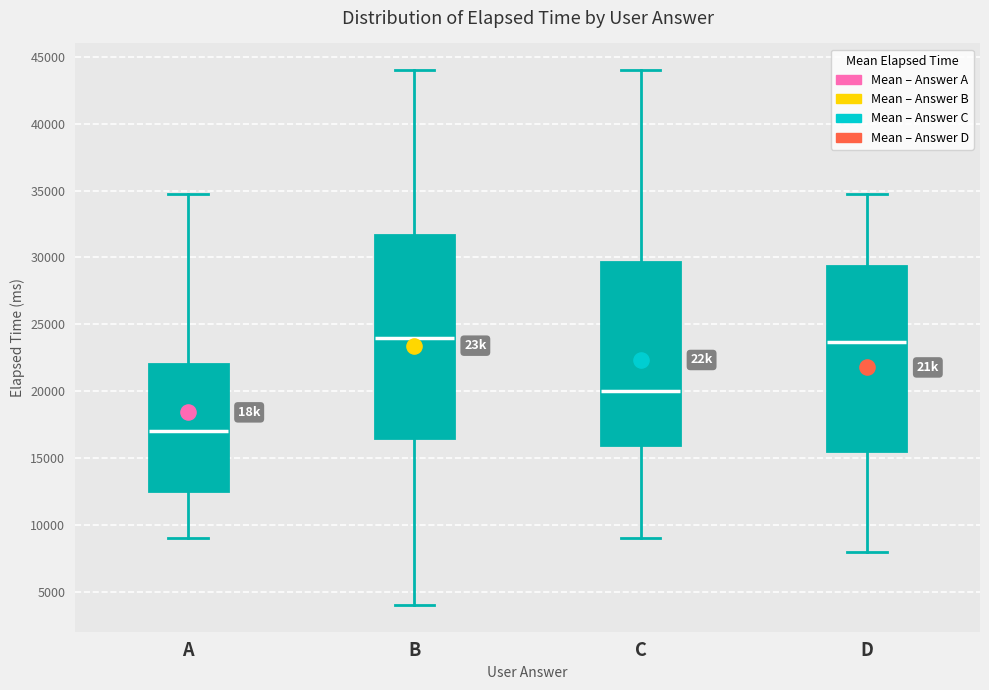

Where does the upper whisker of the box for C end on the y-axis? The values are not printed on the chart, so give them approximately, as read against the axis.

44000